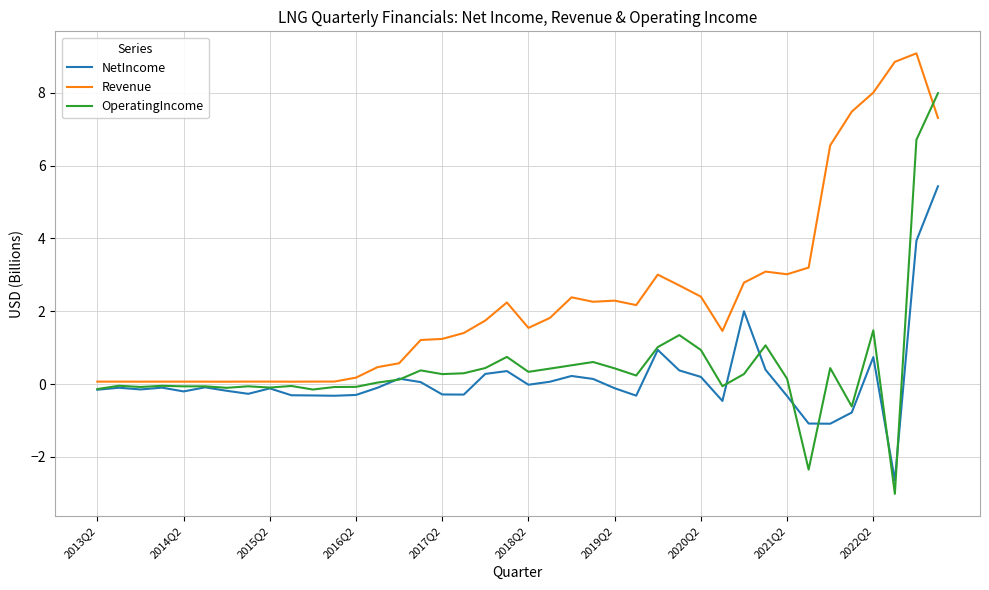

Which series has the widest spread of values?

OperatingIncome